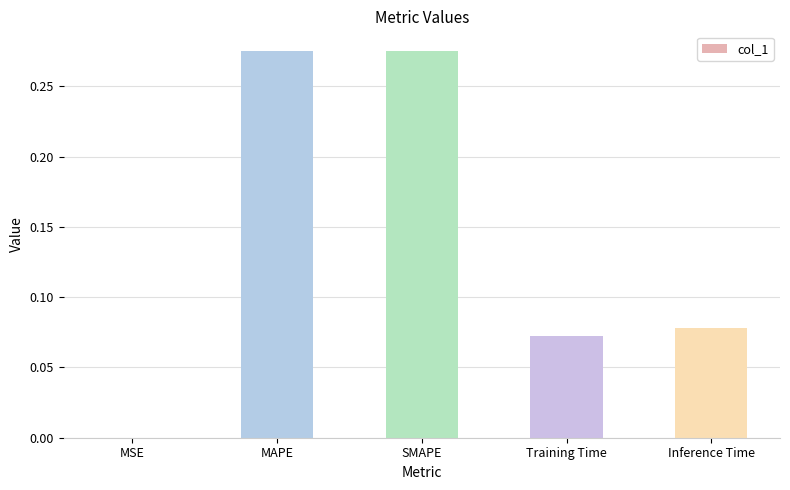

What is the sum of all values?

0.7